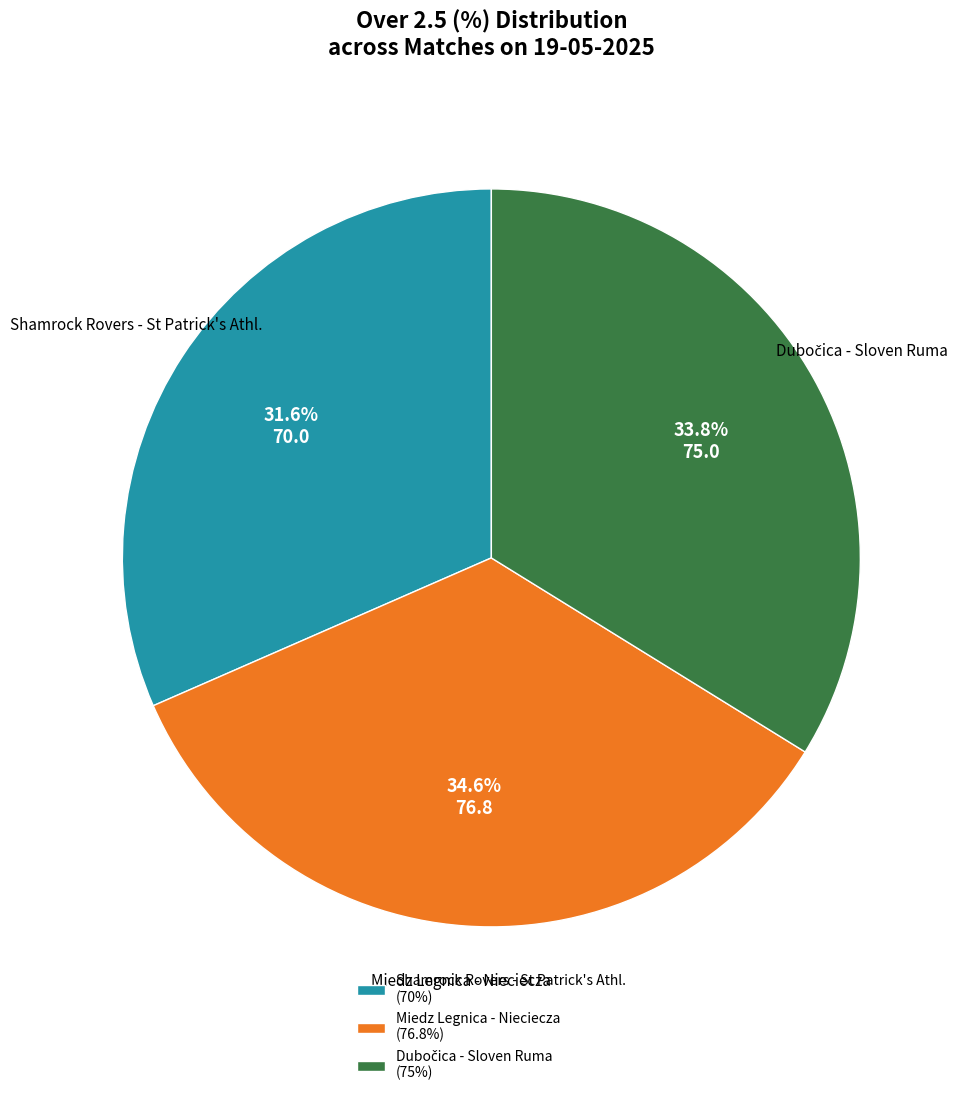

Does any single category account for the majority?

No